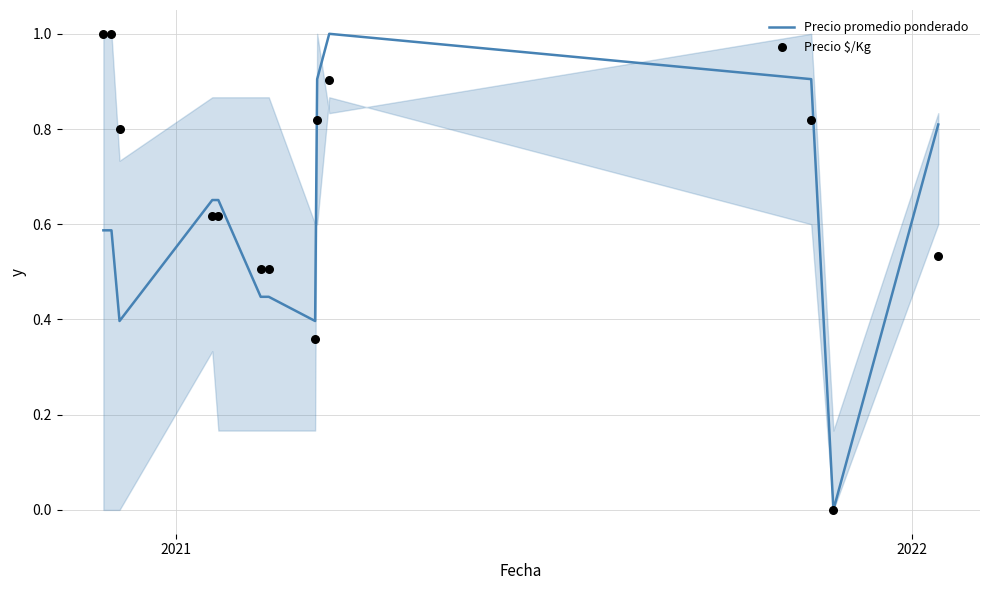

What is the maximum value for Precio promedio ponderado?

1.0